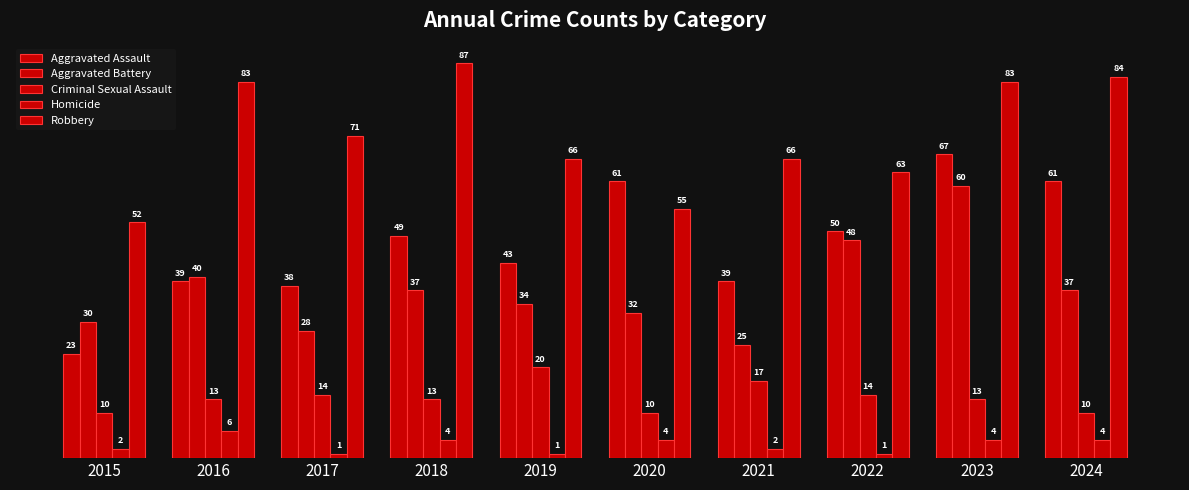

Reading left to right, list all the values displayed in this chart.

Aggravated Assault: 23	39	38	49	43	61	39	50	67	61
Aggravated Battery: 30	40	28	37	34	32	25	48	60	37
Criminal Sexual Assault: 10	13	14	13	20	10	17	14	13	10
Homicide: 2	6	1	4	1	4	2	1	4	4
Robbery: 52	83	71	87	66	55	66	63	83	84